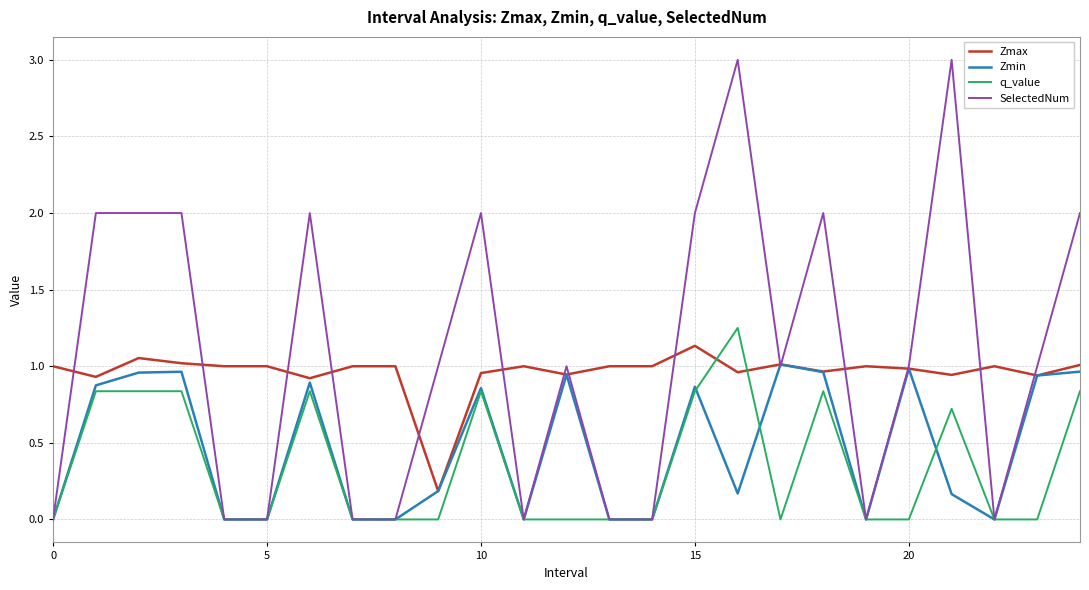

What are all the series names shown in the legend?

Zmax, Zmin, q_value, SelectedNum